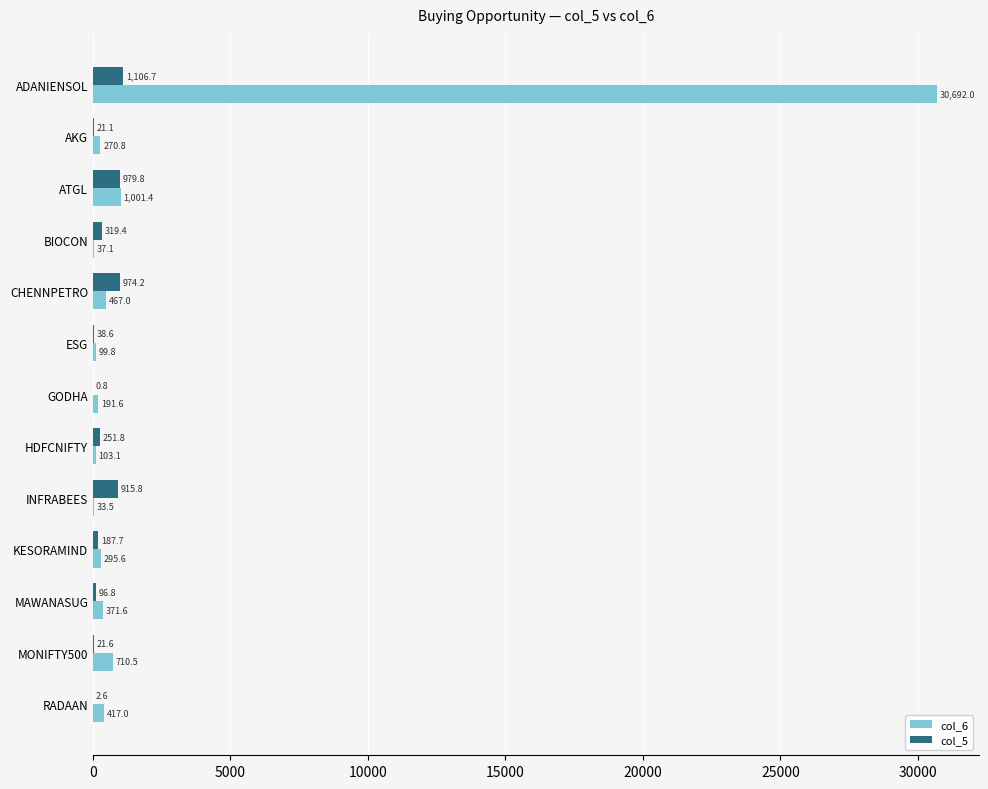

Is the value of col_6 at INFRABEES greater than the value of col_5 at CHENNPETRO?

No